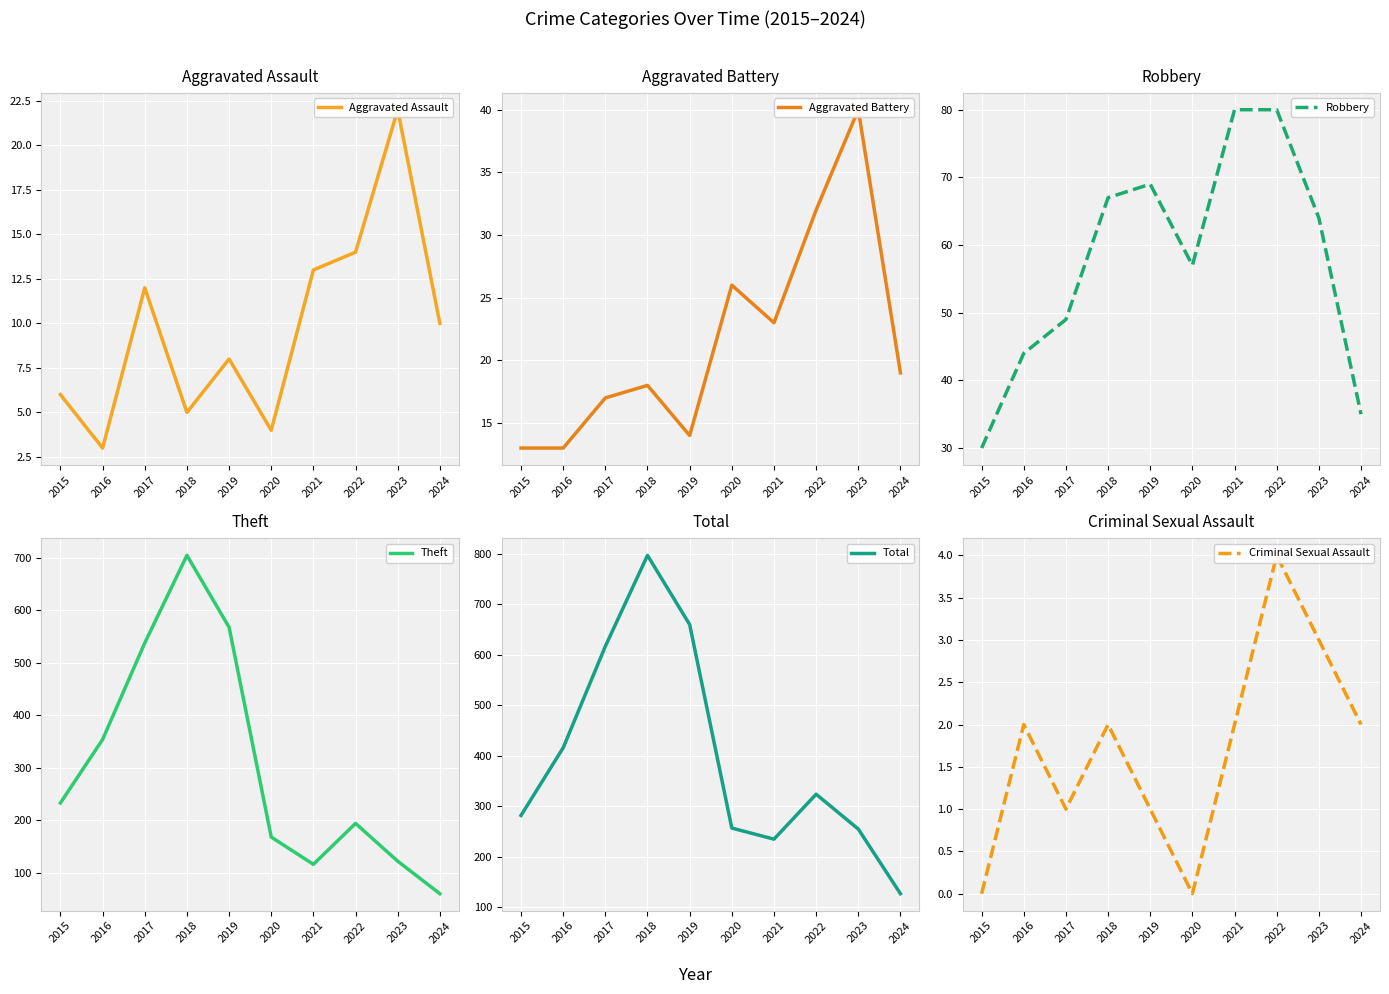

How many lines are shown in the chart?

6